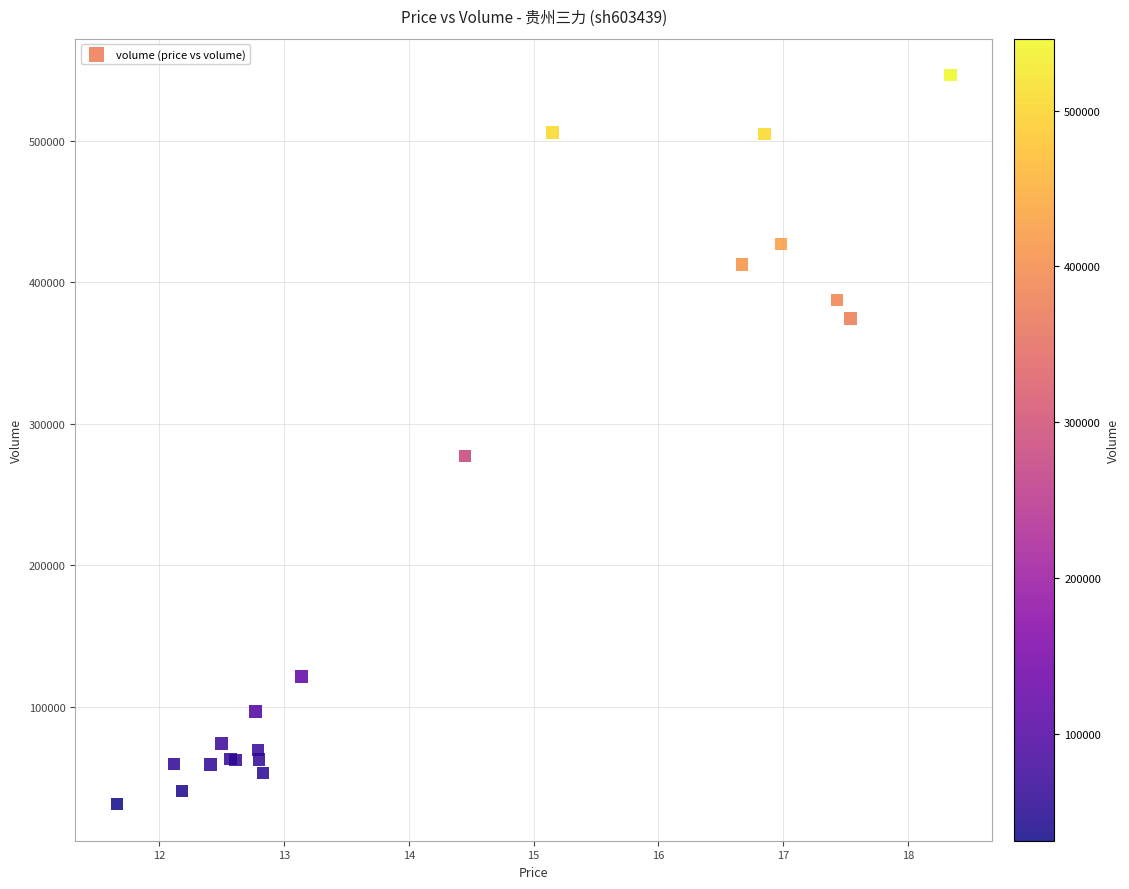

What Y value in the scatter plot is closest to 288751?

277328